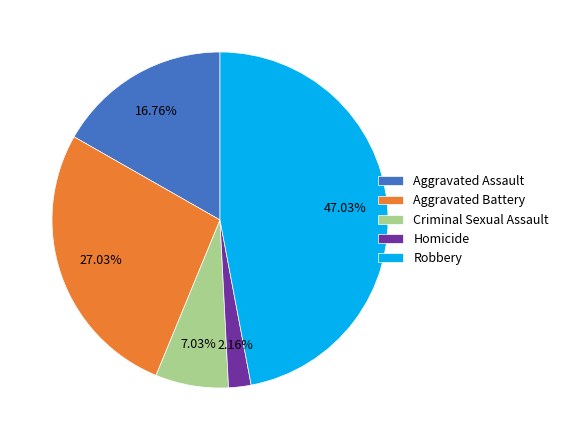

The Aggravated Assault slice represents 17% of the pie. True or false?

True